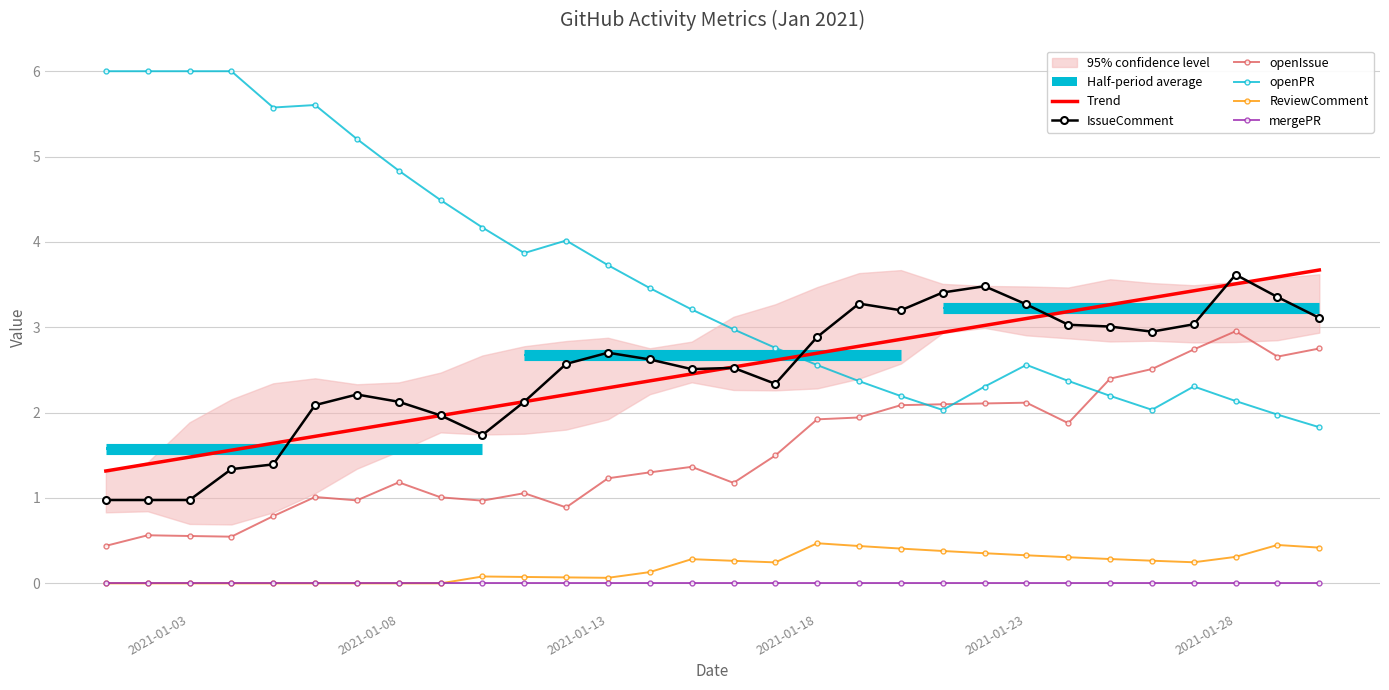

What is the difference between the maximum and minimum values in the Trend series?

2.4